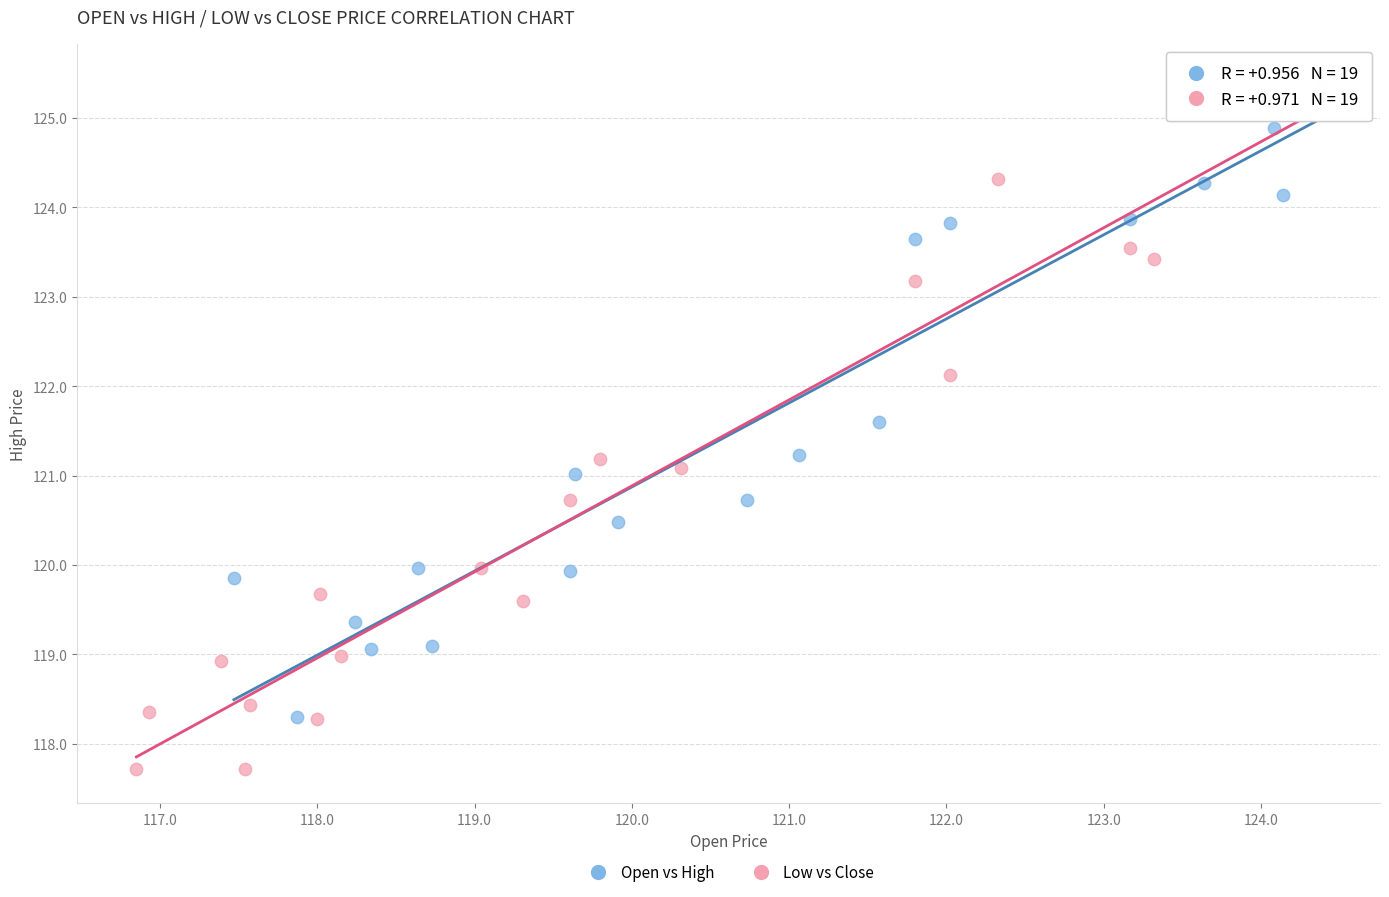

Which series contains the lowest Y value?

Low vs Close